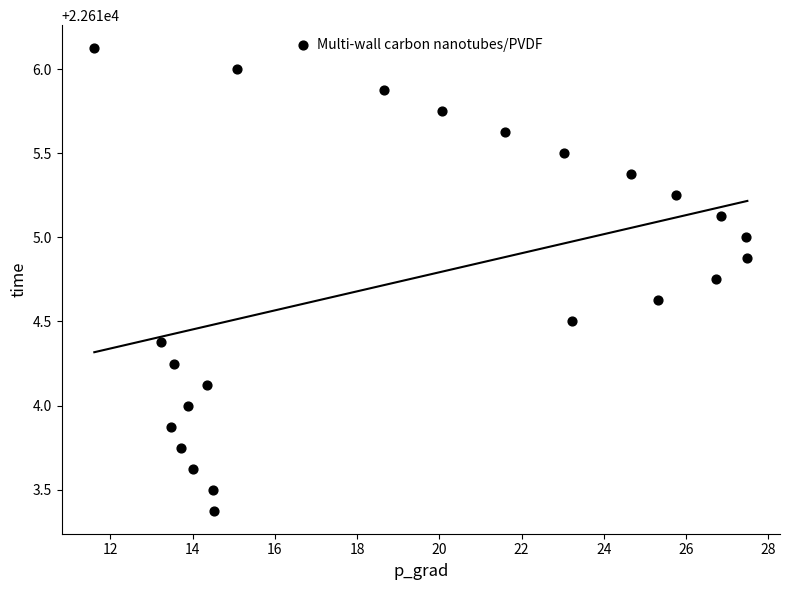

What is the range of X values (max minus min)?

15.9